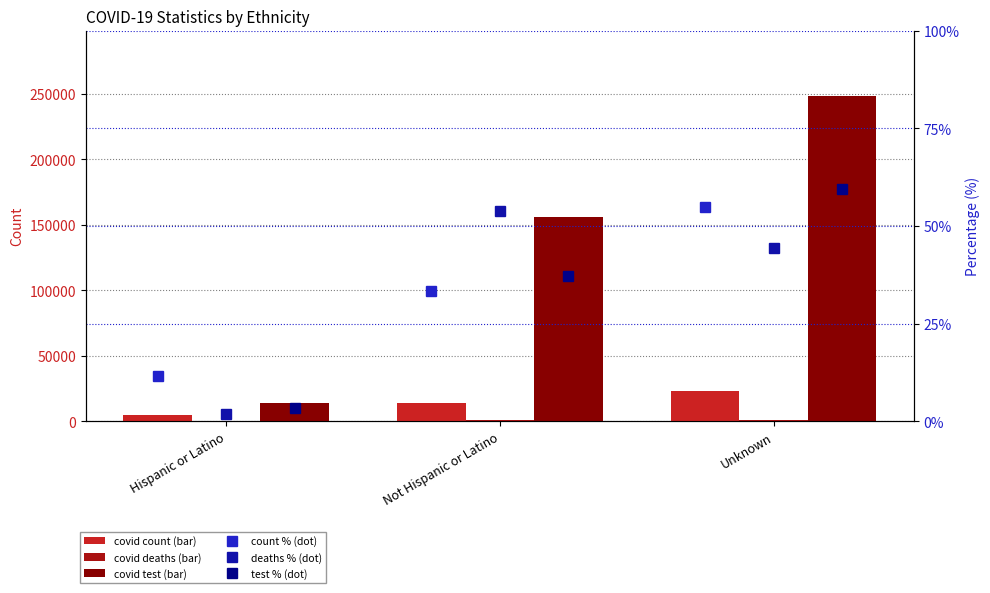

The COVID_COUNT series shows 7375.2 at Hispanic or Latino. True or false?

False